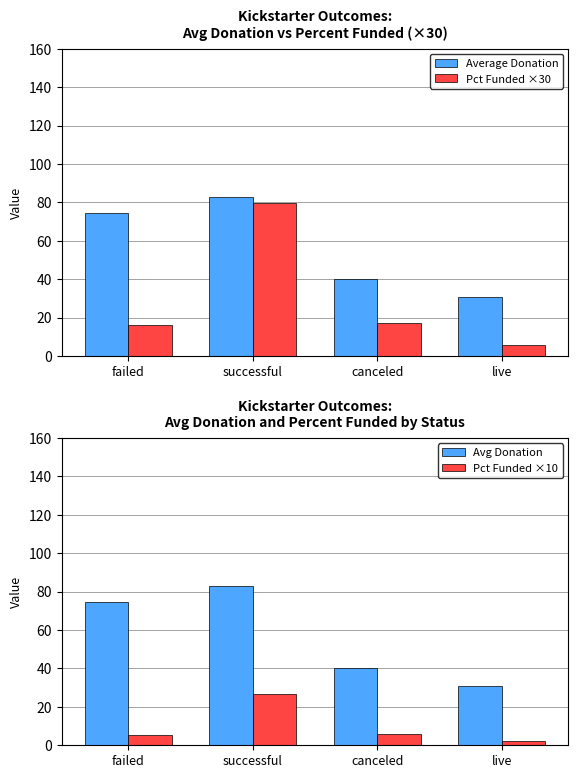

What is the minimum value for Pct Funded ×10?

2.0